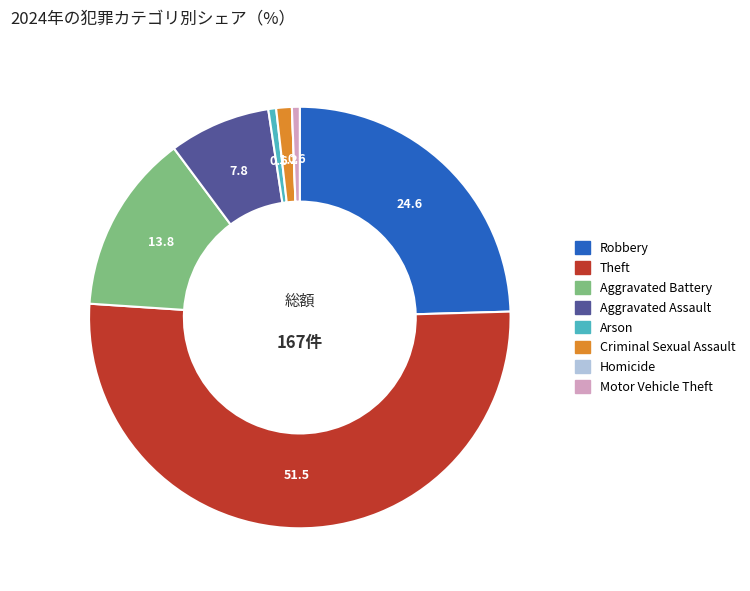

True or false: Robbery accounts for 25% of the total.

True